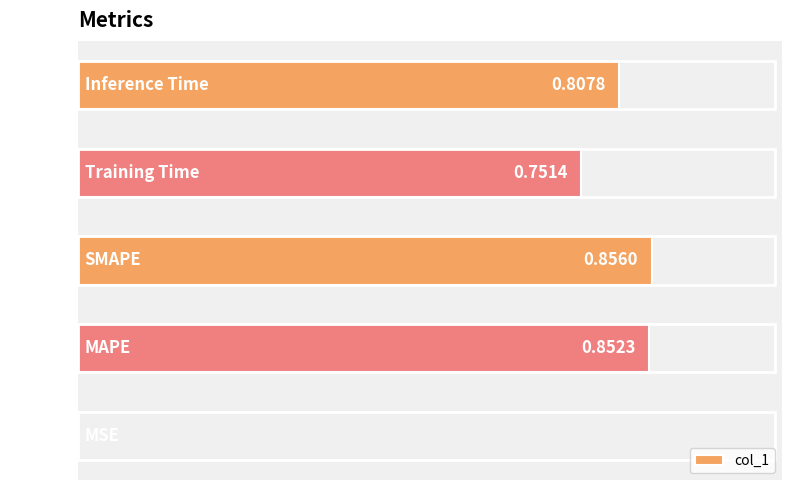

What is the sum of all values?

3.3